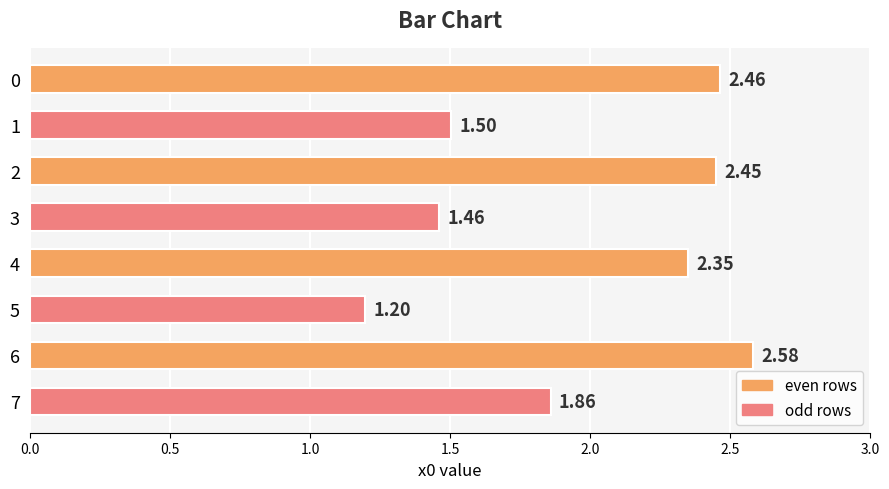

Count the number of values greater than 2.

4